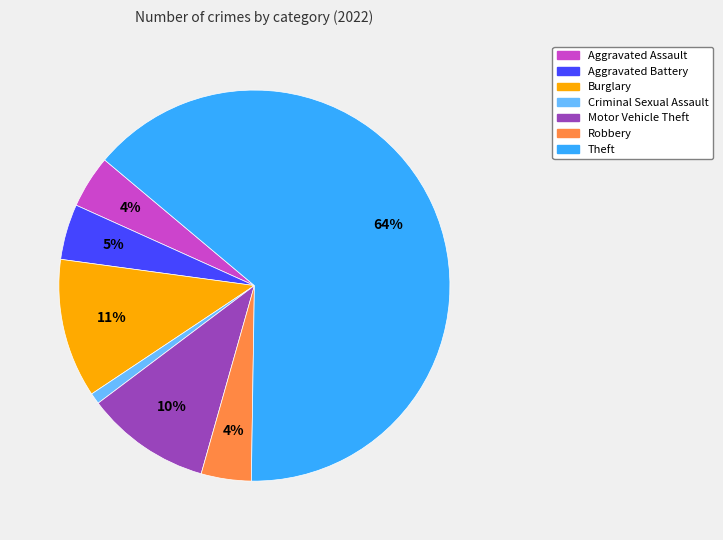

To the nearest percent, what is the average slice percentage?

14%